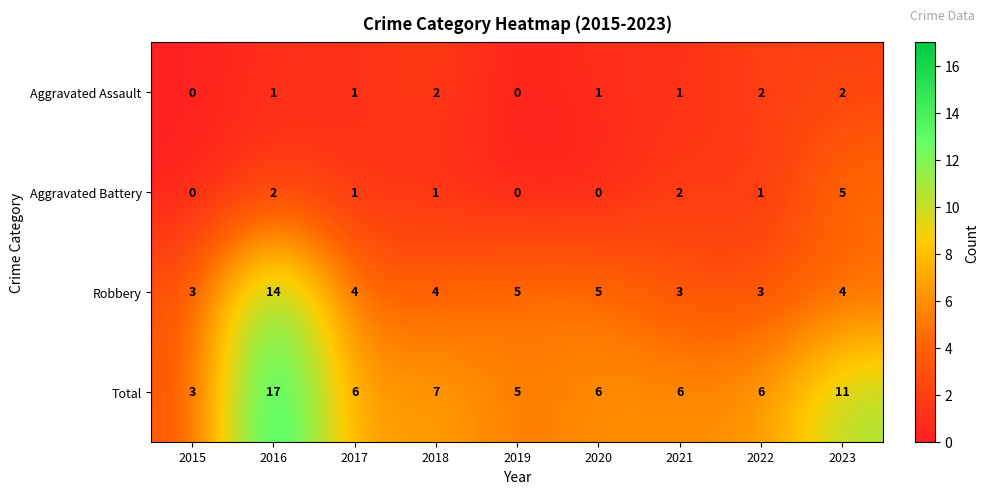

At which category is the sum across all series the highest?

2016